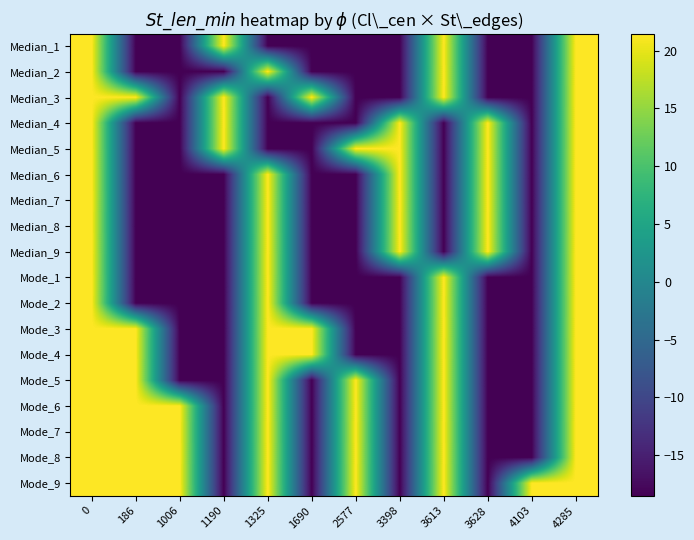

Reading left to right, what are all the values shown in this chart?

Median_1: 0=21.5	186=-18.5	1006=-18.5	1190=21.5	1325=-18.5	1690=-18.5	2577=-18.5	3398=-18.5	3613=21.5	3628=-18.5	4103=-18.5	4285=21.5
Median_2: 0=21.5	186=-18.5	1006=-18.5	1190=-18.5	1325=21.5	1690=-18.5	2577=-18.5	3398=-18.5	3613=21.5	3628=-18.5	4103=-18.5	4285=21.5
Median_3: 0=21.5	186=21.5	1006=-18.5	1190=21.5	1325=-18.5	1690=21.5	2577=-18.5	3398=-18.5	3613=21.5	3628=-18.5	4103=-18.5	4285=21.5
Median_4: 0=21.5	186=-18.5	1006=-18.5	1190=21.5	1325=-18.5	1690=-18.5	2577=-18.5	3398=21.5	3613=-18.5	3628=21.5	4103=-18.5	4285=21.5
Median_5: 0=21.5	186=-18.5	1006=-18.5	1190=21.5	1325=-18.5	1690=-18.5	2577=21.5	3398=21.5	3613=-18.5	3628=21.5	4103=-18.5	4285=21.5
Median_6: 0=21.5	186=-18.5	1006=-18.5	1190=-18.5	1325=21.5	1690=-18.5	2577=-18.5	3398=21.5	3613=-18.5	3628=21.5	4103=-18.5	4285=21.5
Median_7: 0=21.5	186=-18.5	1006=-18.5	1190=-18.5	1325=21.5	1690=-18.5	2577=-18.5	3398=21.5	3613=-18.5	3628=21.5	4103=-18.5	4285=21.5
Median_8: 0=21.5	186=-18.5	1006=-18.5	1190=-18.5	1325=21.5	1690=-18.5	2577=-18.5	3398=21.5	3613=-18.5	3628=21.5	4103=-18.5	4285=21.5
Median_9: 0=21.5	186=-18.5	1006=-18.5	1190=-18.5	1325=21.5	1690=-18.5	2577=-18.5	3398=21.5	3613=-18.5	3628=21.5	4103=-18.5	4285=21.5
Mode_1: 0=21.5	186=-18.5	1006=-18.5	1190=-18.5	1325=21.5	1690=-18.5	2577=-18.5	3398=-18.5	3613=21.5	3628=-18.5	4103=-18.5	4285=21.5
Mode_2: 0=21.5	186=-18.5	1006=-18.5	1190=-18.5	1325=21.5	1690=-18.5	2577=-18.5	3398=-18.5	3613=21.5	3628=-18.5	4103=-18.5	4285=21.5
Mode_3: 0=21.5	186=21.5	1006=-18.5	1190=-18.5	1325=21.5	1690=21.5	2577=-18.5	3398=-18.5	3613=21.5	3628=-18.5	4103=-18.5	4285=21.5
Mode_4: 0=21.5	186=21.5	1006=-18.5	1190=-18.5	1325=21.5	1690=21.5	2577=-18.5	3398=-18.5	3613=21.5	3628=-18.5	4103=-18.5	4285=21.5
Mode_5: 0=21.5	186=21.5	1006=-18.5	1190=-18.5	1325=21.5	1690=-18.5	2577=21.5	3398=-18.5	3613=21.5	3628=-18.5	4103=-18.5	4285=21.5
Mode_6: 0=21.5	186=21.5	1006=21.5	1190=-18.5	1325=21.5	1690=-18.5	2577=21.5	3398=-18.5	3613=21.5	3628=-18.5	4103=-18.5	4285=21.5
Mode_7: 0=21.5	186=21.5	1006=21.5	1190=-18.5	1325=21.5	1690=-18.5	2577=21.5	3398=-18.5	3613=21.5	3628=-18.5	4103=-18.5	4285=21.5
Mode_8: 0=21.5	186=21.5	1006=21.5	1190=-18.5	1325=21.5	1690=-18.5	2577=21.5	3398=-18.5	3613=21.5	3628=-18.5	4103=-18.5	4285=21.5
Mode_9: 0=21.5	186=21.5	1006=21.5	1190=-18.5	1325=21.5	1690=-18.5	2577=21.5	3398=-18.5	3613=21.5	3628=-18.5	4103=21.5	4285=21.5